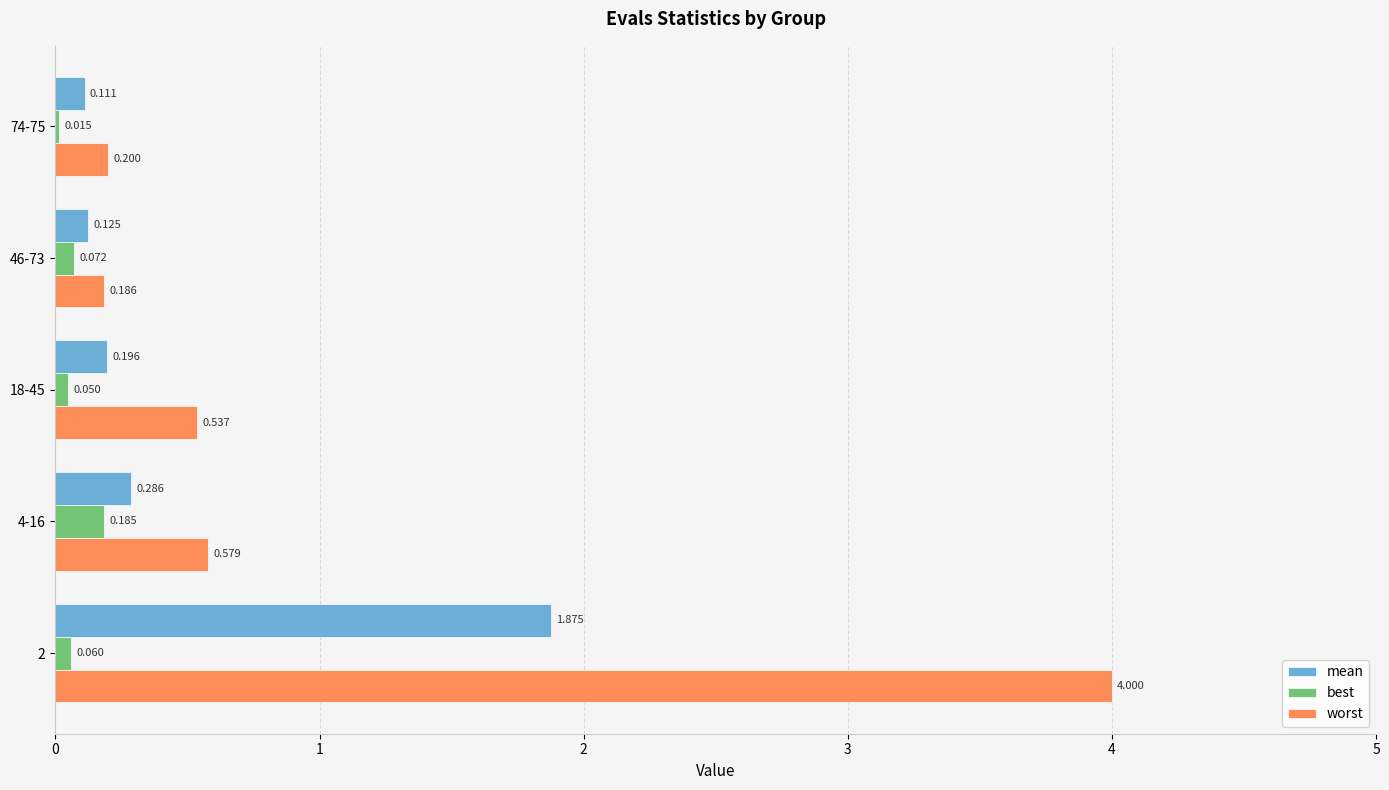

Between 2 and 46-73, which series saw the biggest shift?

worst